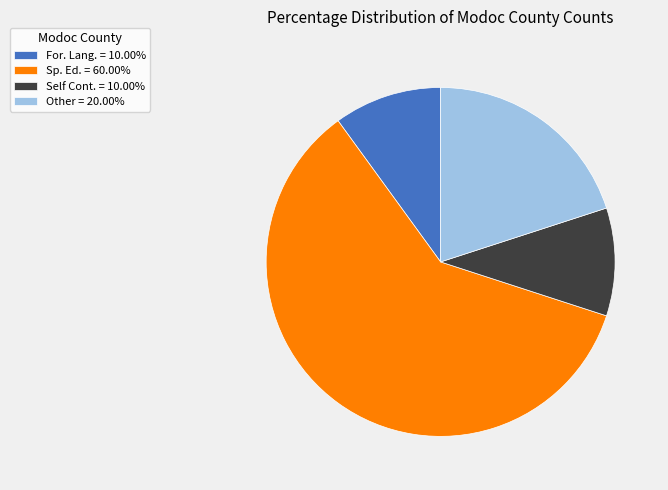

Does any single category account for the majority?

Yes